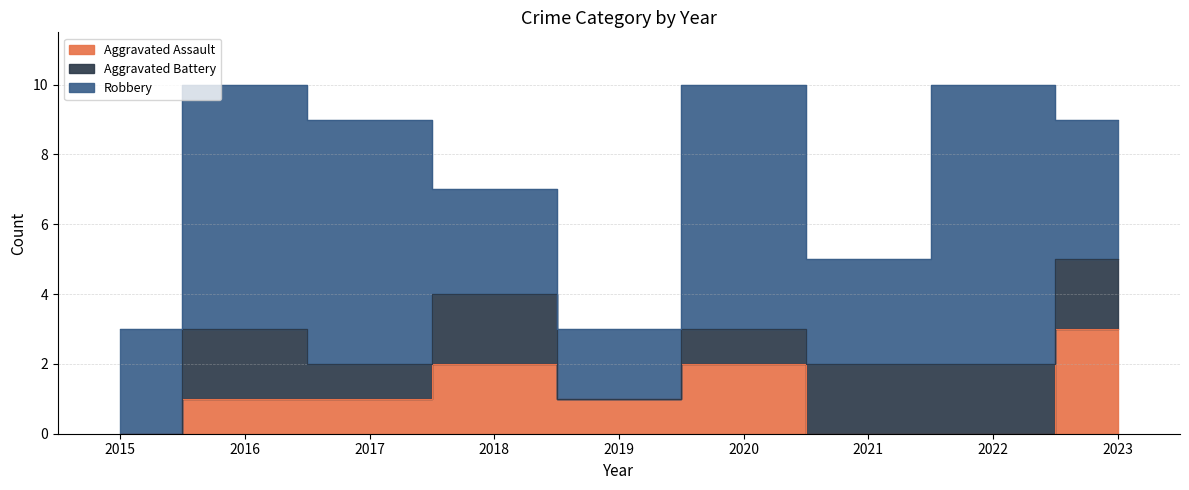

What is the sum of the Robbery values at 2021 and 2023?

7